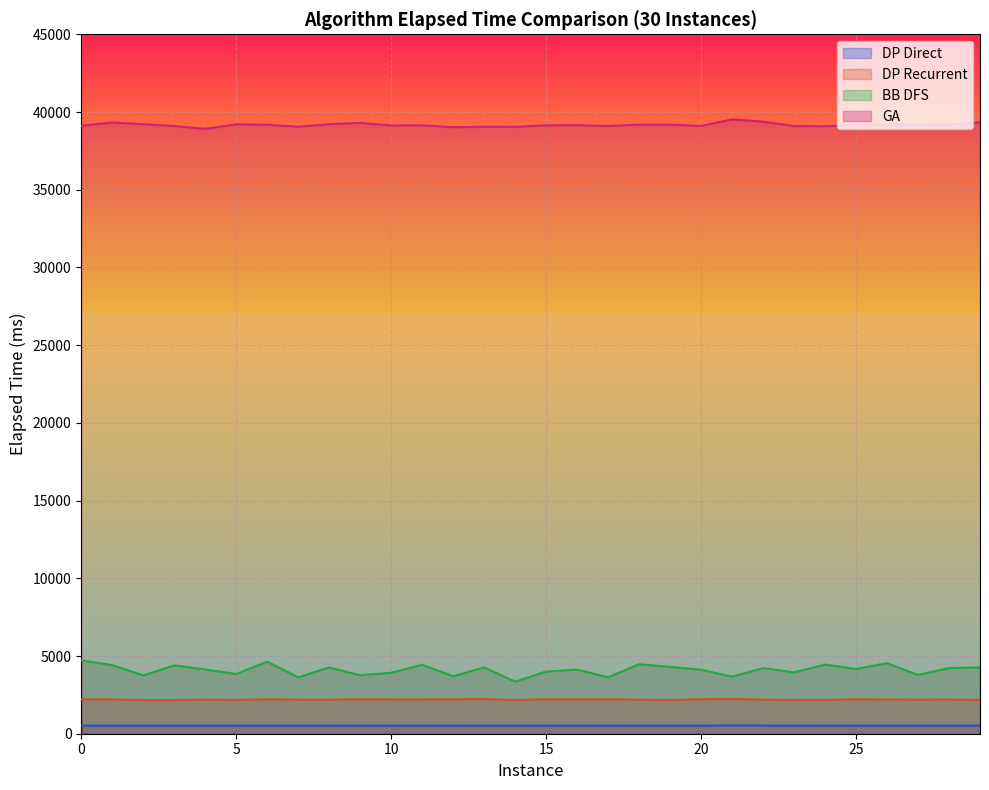

Reading right to left, transcribe all the data shown in this chart.

DP Direct: 29=522.0	28=521.0	27=521.5	26=520.5	25=522.5	24=520.0	23=524.0	22=525.0	21=529.0	20=520.5	19=521.5	18=520.0	17=524.0	16=520.0	15=522.0	14=520.0	13=519.0	12=522.0	11=521.0	10=521.5	9=522.0	8=521.0	7=523.5	6=523.0	5=521.5	4=521.5	3=524.0	2=522.5	1=523.0	0=520.0
DP Recurrent: 29=2179.0	28=2199.0	27=2194.5	26=2200.5	25=2209.5	24=2181.0	23=2173.0	22=2194.5	21=2238.0	20=2221.0	19=2167.5	18=2190.0	17=2223.5	16=2218.0	15=2221.5	14=2166.0	13=2241.5	12=2211.0	11=2204.5	10=2204.5	9=2218.0	8=2193.0	7=2195.5	6=2212.5	5=2179.5	4=2197.0	3=2167.5	2=2167.5	1=2206.0	0=2213.5
BB DFS: 29=4262.5	28=4228.0	27=3783.0	26=4537.0	25=4166.5	24=4449.0	23=3952.5	22=4222.5	21=3672.5	20=4114.5	19=4302.0	18=4470.5	17=3635.0	16=4125.5	15=3999.0	14=3348.5	13=4268.0	12=3701.0	11=4436.5	10=3920.5	9=3767.5	8=4263.0	7=3634.0	6=4632.0	5=3845.0	4=4131.5	3=4396.5	2=3755.0	1=4410.0	0=4721.0
GA: 29=39337.0	28=39178.5	27=39195.5	26=39183.5	25=39157.5	24=39083.5	23=39099.0	22=39378.5	21=39523.0	20=39103.0	19=39186.5	18=39183.5	17=39102.5	16=39153.5	15=39143.5	14=39046.5	13=39053.0	12=39021.5	11=39144.5	10=39131.5	9=39298.5	8=39214.5	7=39053.0	6=39179.0	5=39213.5	4=38915.0	3=39099.0	2=39218.0	1=39324.0	0=39120.0